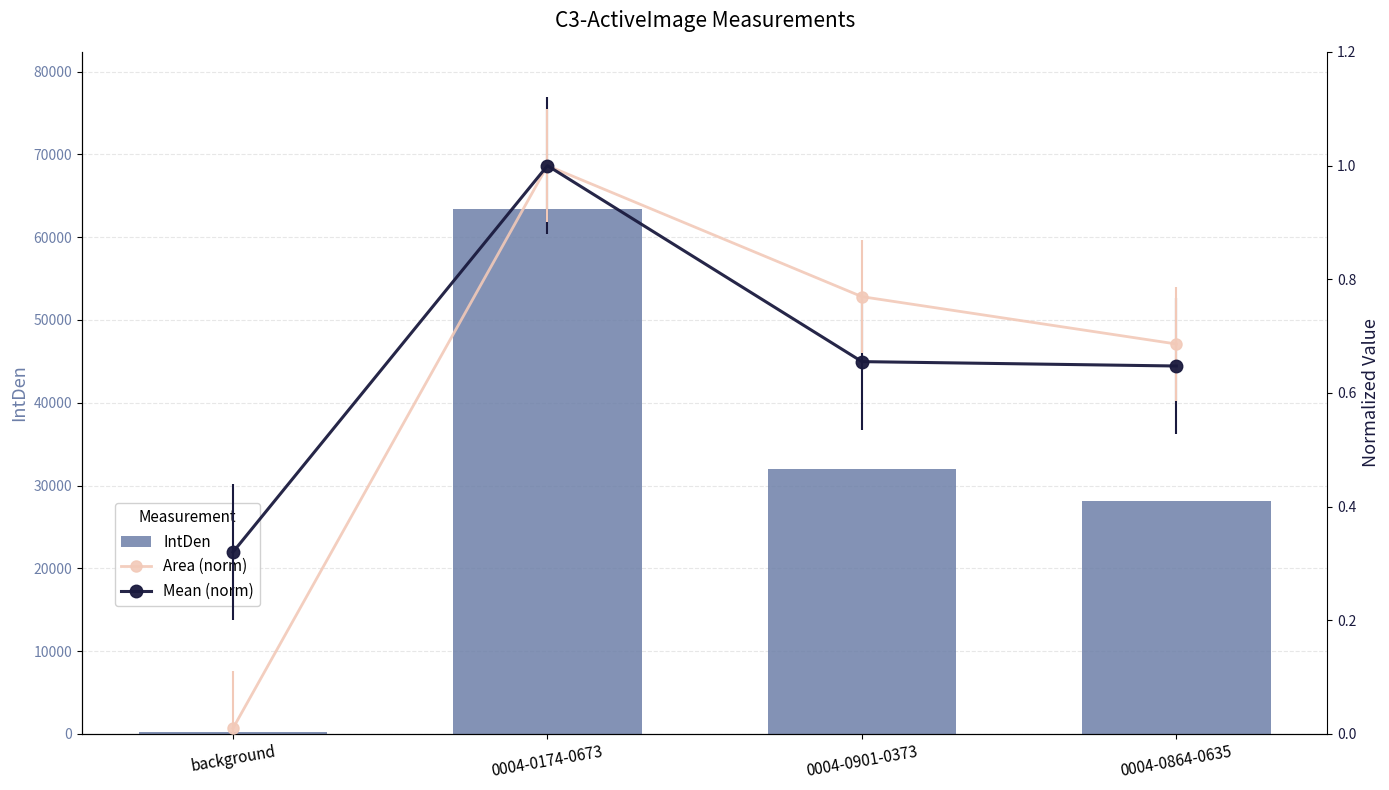

Reading right to left, extract all data points from this chart.

IntDen: 0004-0864-0635=28143.5	0004-0901-0373=31936.7	0004-0174-0673=63351.1	background=200.7
Area (norm): 0004-0864-0635=0.7	0004-0901-0373=0.8	0004-0174-0673=1.0	background=0.0
Mean (norm): 0004-0864-0635=0.6	0004-0901-0373=0.7	0004-0174-0673=1.0	background=0.3